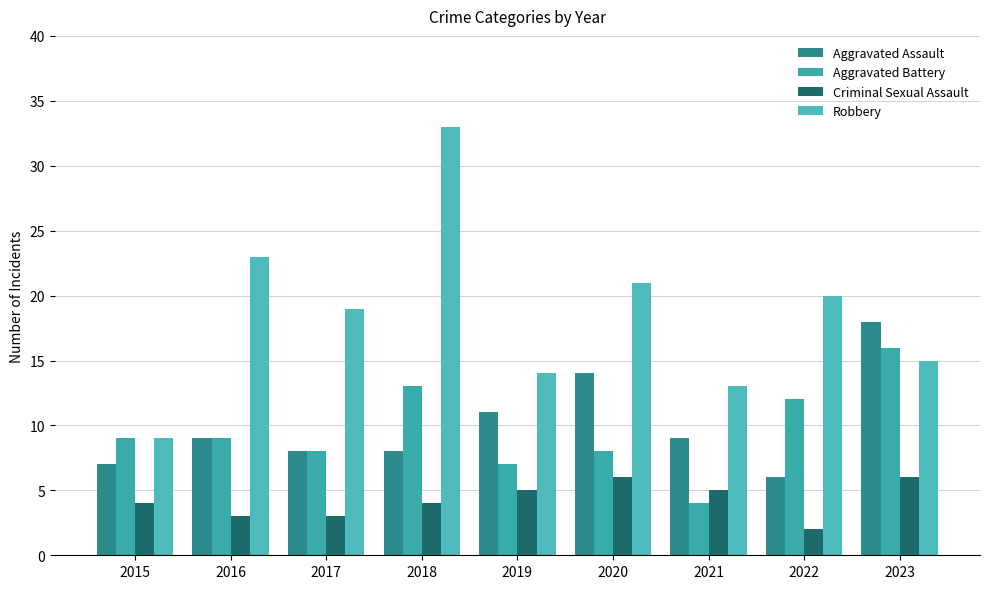

Reading right to left, what are all the values shown in this chart?

Aggravated Assault: 2023=18	2022=6	2021=9	2020=14	2019=11	2018=8	2017=8	2016=9	2015=7
Aggravated Battery: 2023=16	2022=12	2021=4	2020=8	2019=7	2018=13	2017=8	2016=9	2015=9
Criminal Sexual Assault: 2023=6	2022=2	2021=5	2020=6	2019=5	2018=4	2017=3	2016=3	2015=4
Robbery: 2023=15	2022=20	2021=13	2020=21	2019=14	2018=33	2017=19	2016=23	2015=9